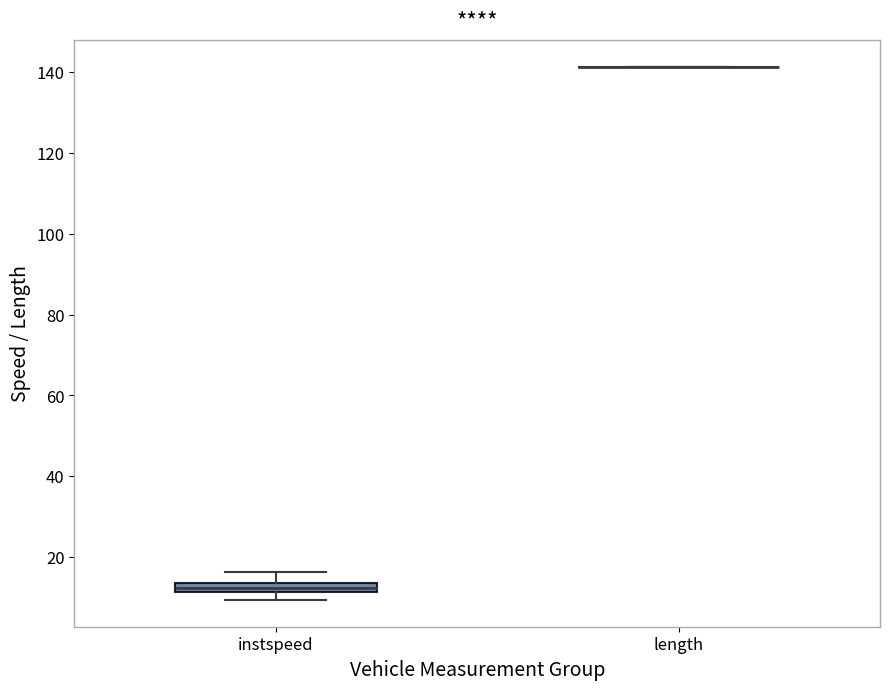

Comparing the boxes themselves (not the whiskers), which one is the tallest?

instspeed